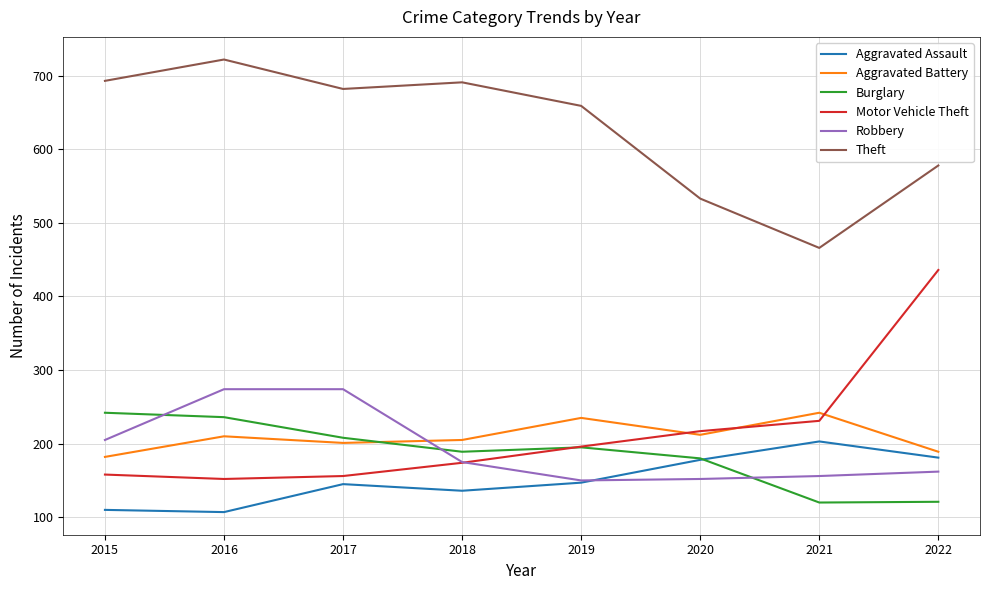

True or false: Theft has more than 0 interior local peaks.

True